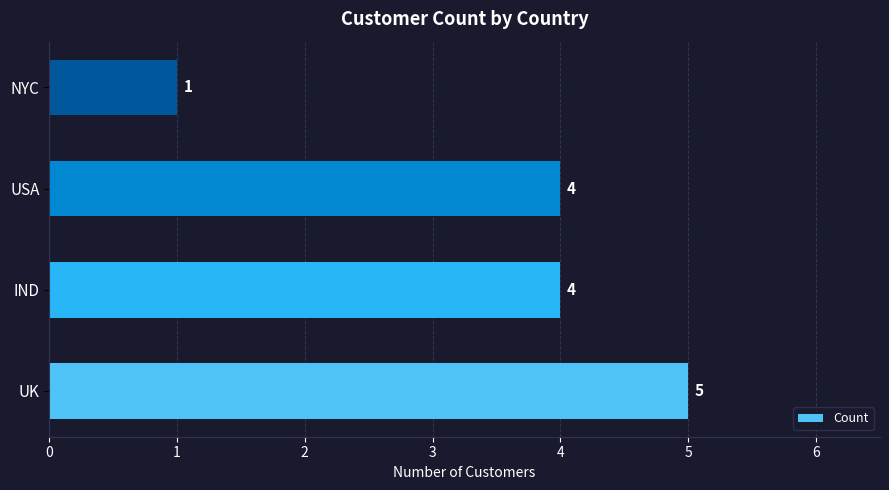

What is the minimum value shown in the chart?

1